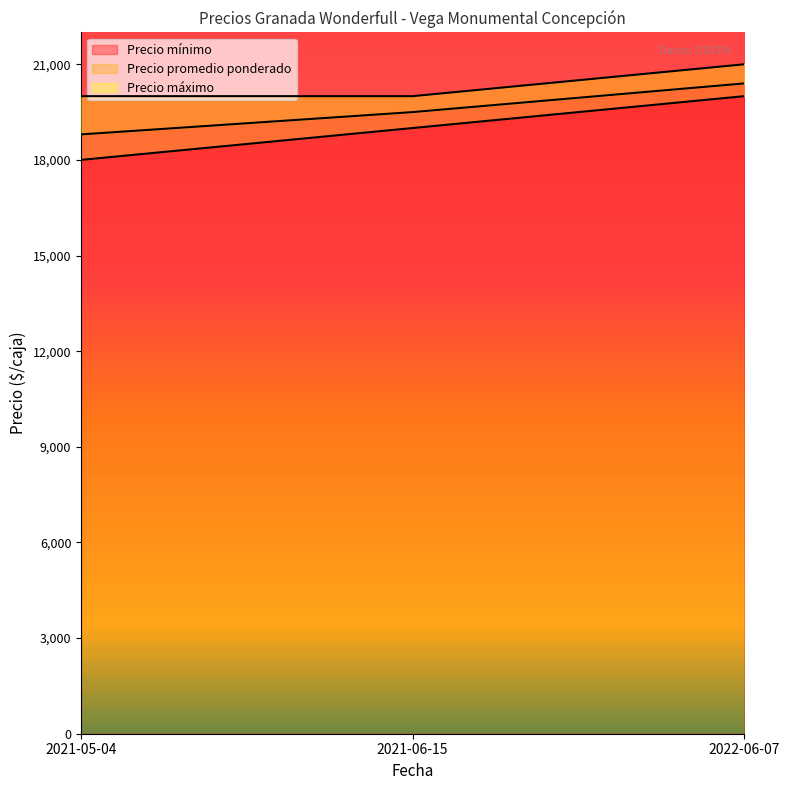

Which has a higher value, 2022-06-07 or 2021-06-15?

2022-06-07